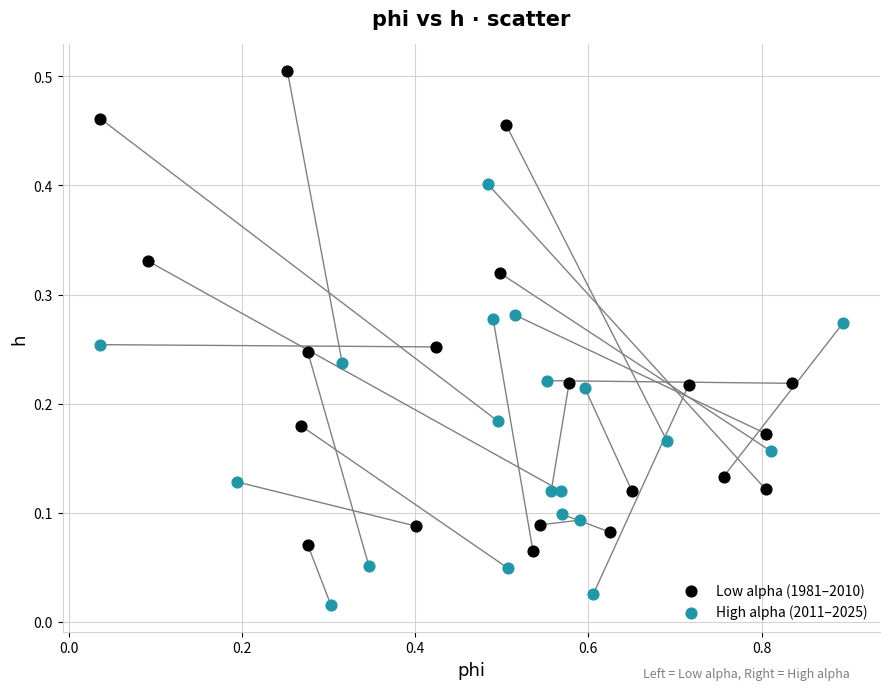

Which series reaches the maximum Y coordinate?

Low alpha (1981–2010)